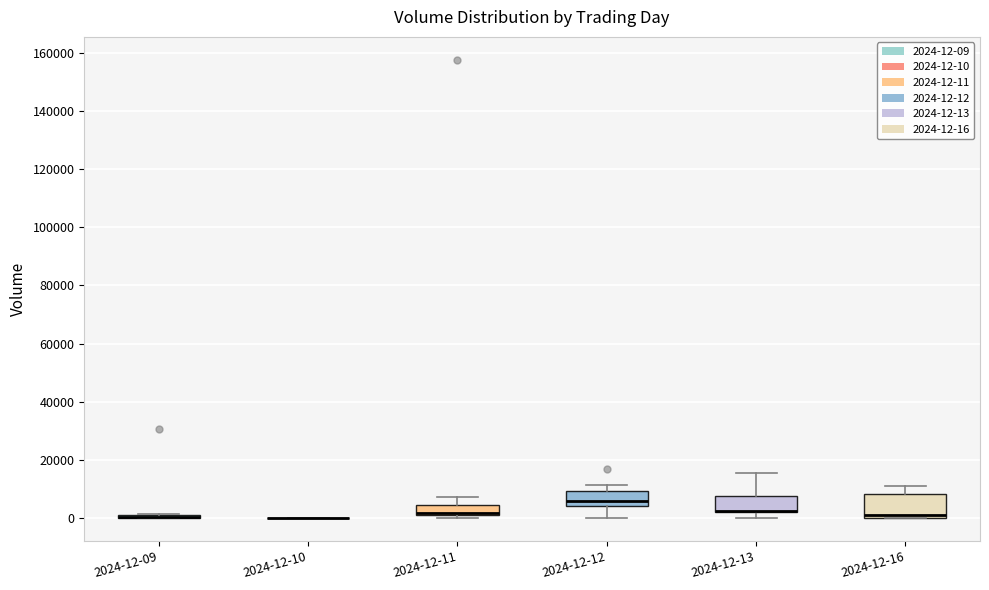

Reading left to right, read every box against the y-axis: the position of its median line, the range the box covers, and the ends of its whiskers. The values are not printed on the chart, so give them approximately, as read against the axis.

2024-12-09: box collapsed to a line at 0, whiskers 0 to 2000
2024-12-10: box collapsed to a line at 0, whiskers 0 to 0
2024-12-11: median 2000 (drawn on the box's lower edge), box 0 to 4000, whiskers 0 (just below the box's lower edge) to 8000
2024-12-12: median 6000, box 4000 to 10000, whiskers 0 to 12000
2024-12-13: median 2000 (drawn on the box's lower edge), box 2000 to 8000, whiskers 0 to 16000
2024-12-16: median 2000, box 0 to 8000, whiskers 0 to 12000